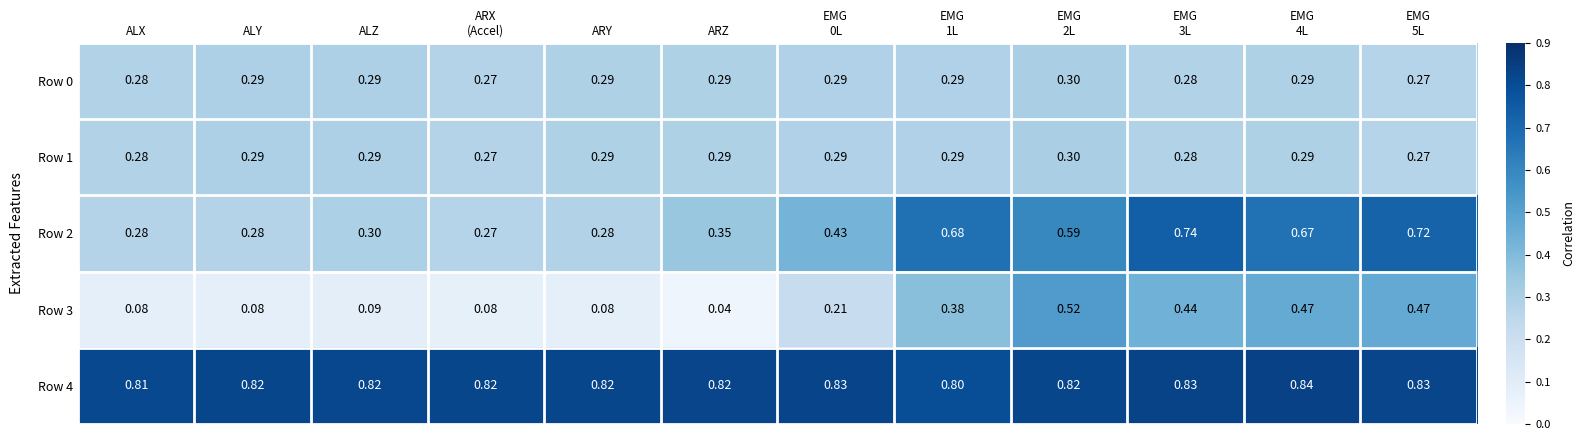

How many categories are shown in the chart?

12